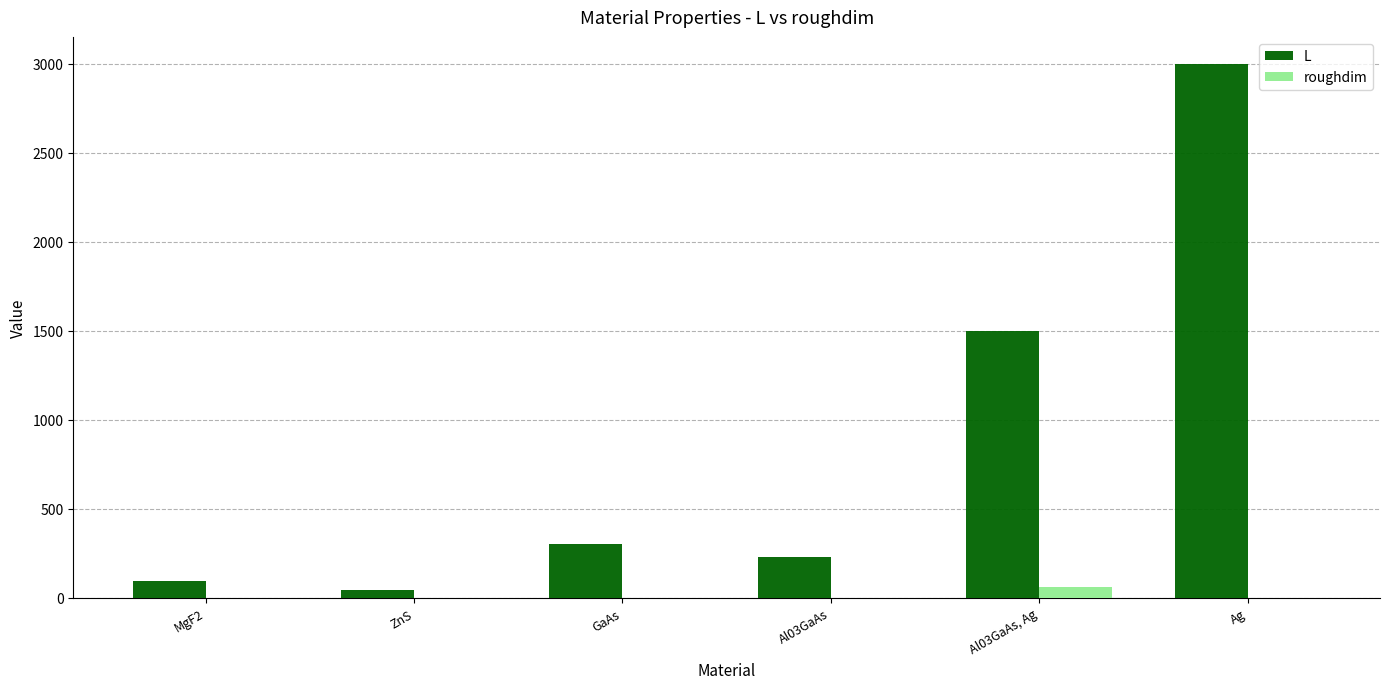

The roughdim series shows 0 at GaAs. True or false?

True